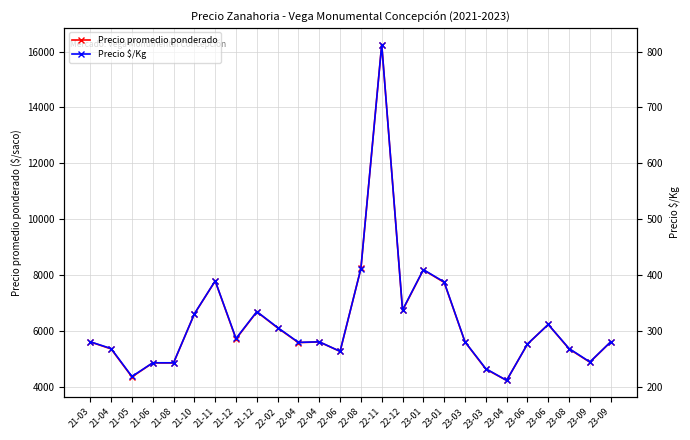

What is the difference between the highest and lowest values at 21-10?

6294.0